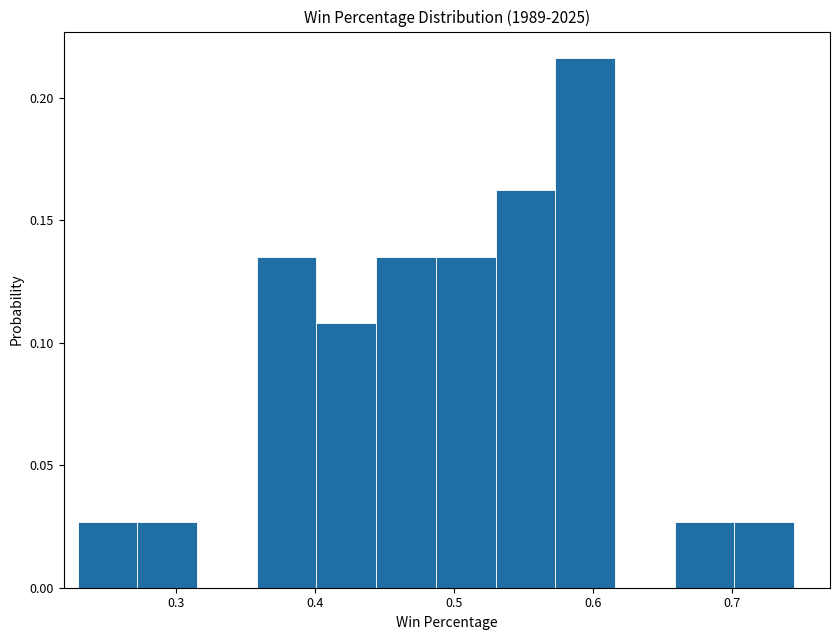

What is the height of the bar covering 0.702 to 0.745 on the x-axis? Neither the bar edges nor the heights are printed on the chart, so give them approximately, as read against the axes.

0.025